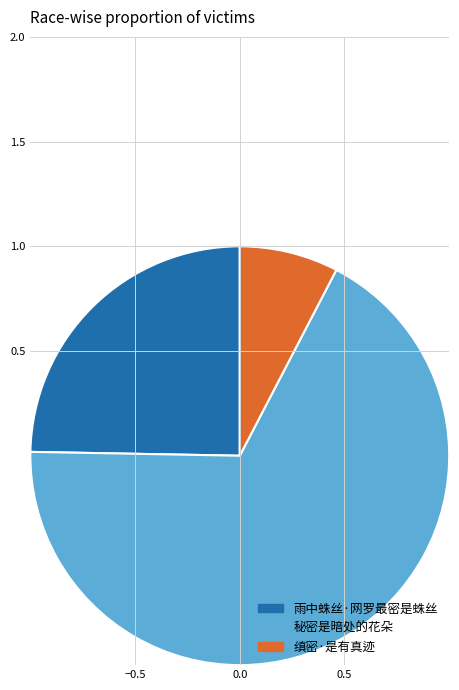

Approximately how many times larger is the value at 雨中蛛丝·网罗最密是蛛丝 compared to 秘密是暗处的花朵?

0.4